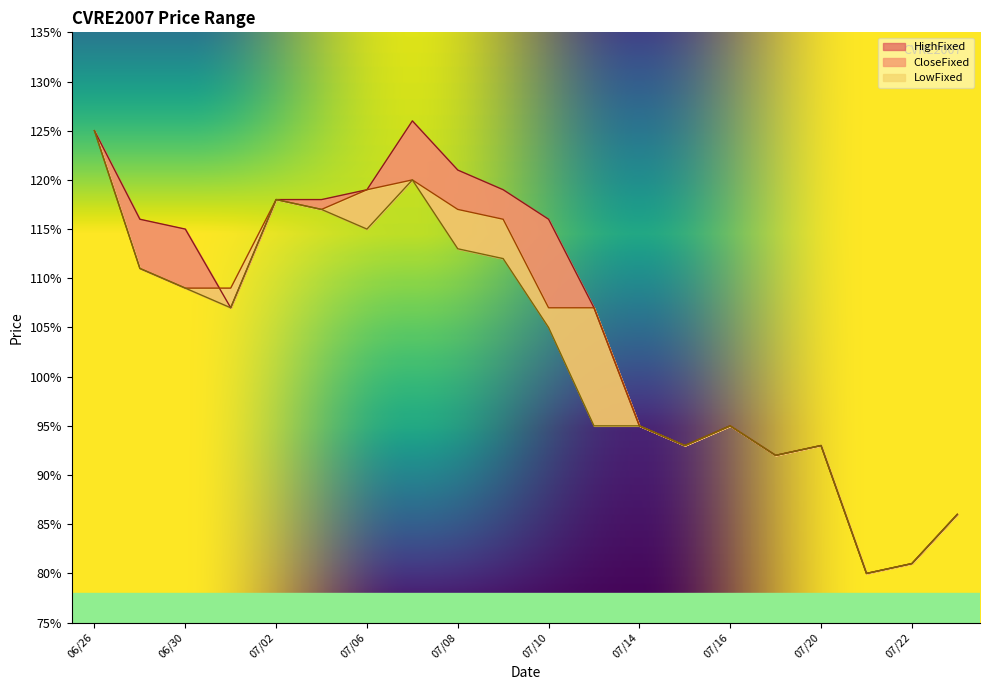

True or false: LowFixed and HighFixed cross at least once.

False